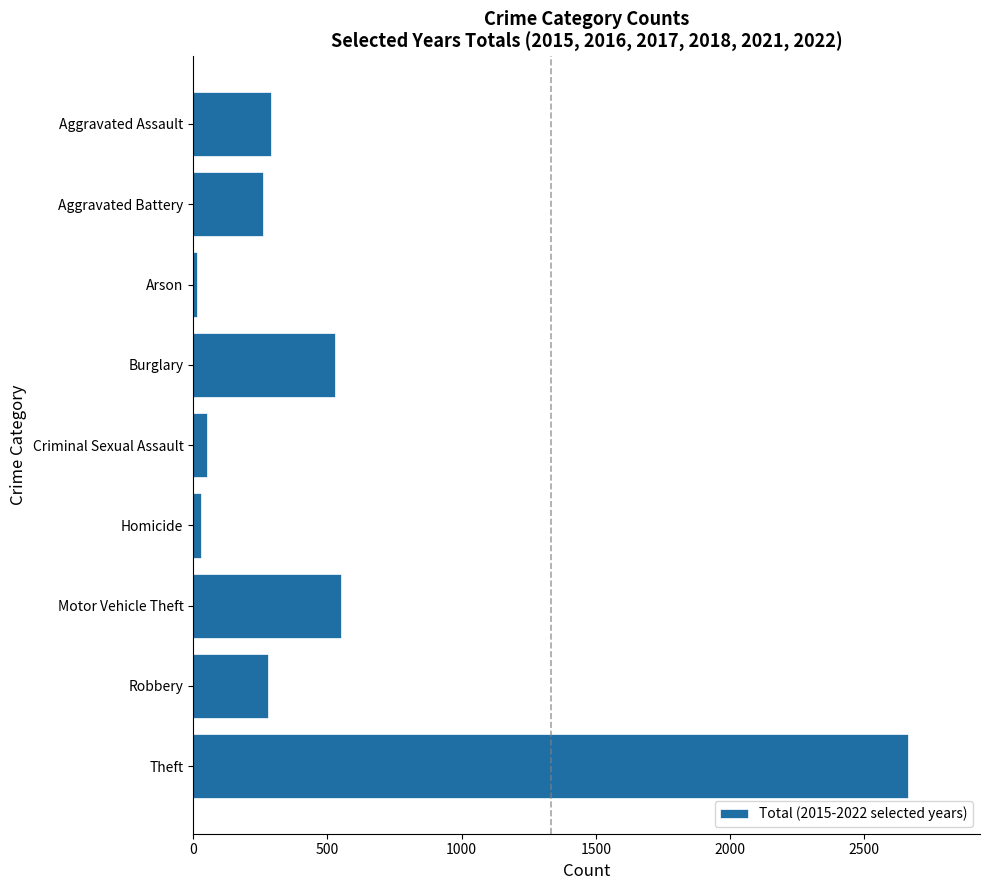

How many data points are less than 278?

4